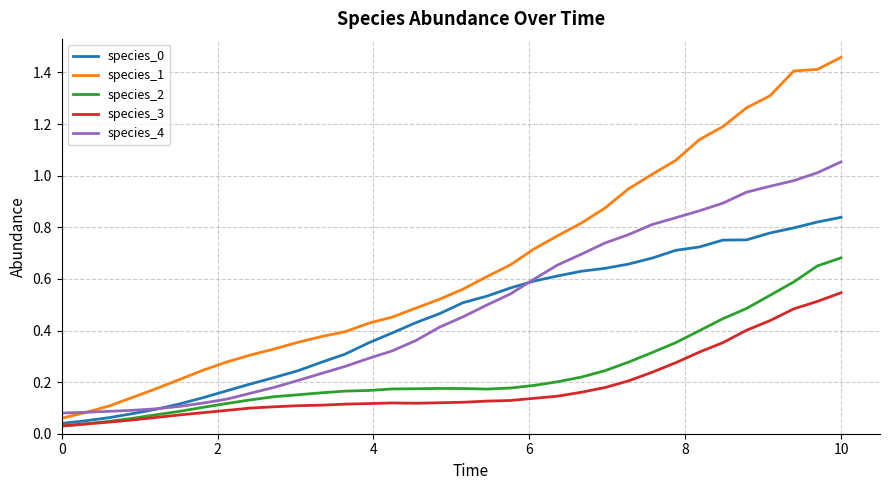

Which series has the largest total across all categories?

species_1